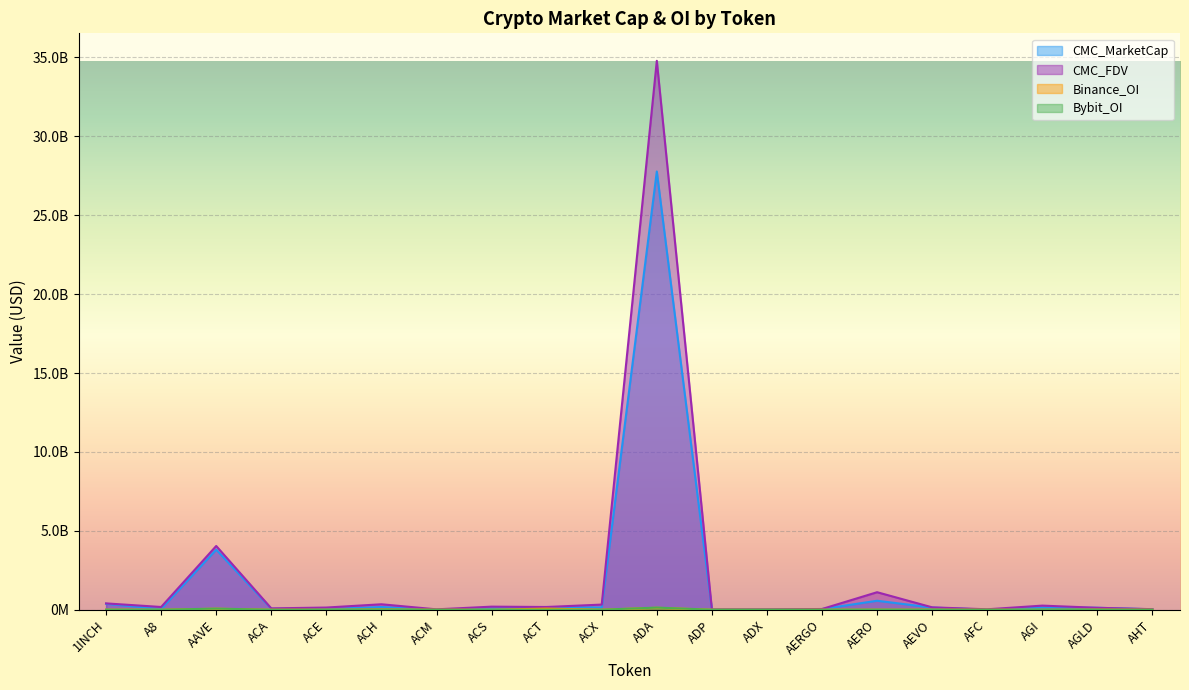

Which has a higher value, AERO or AHT?

AERO